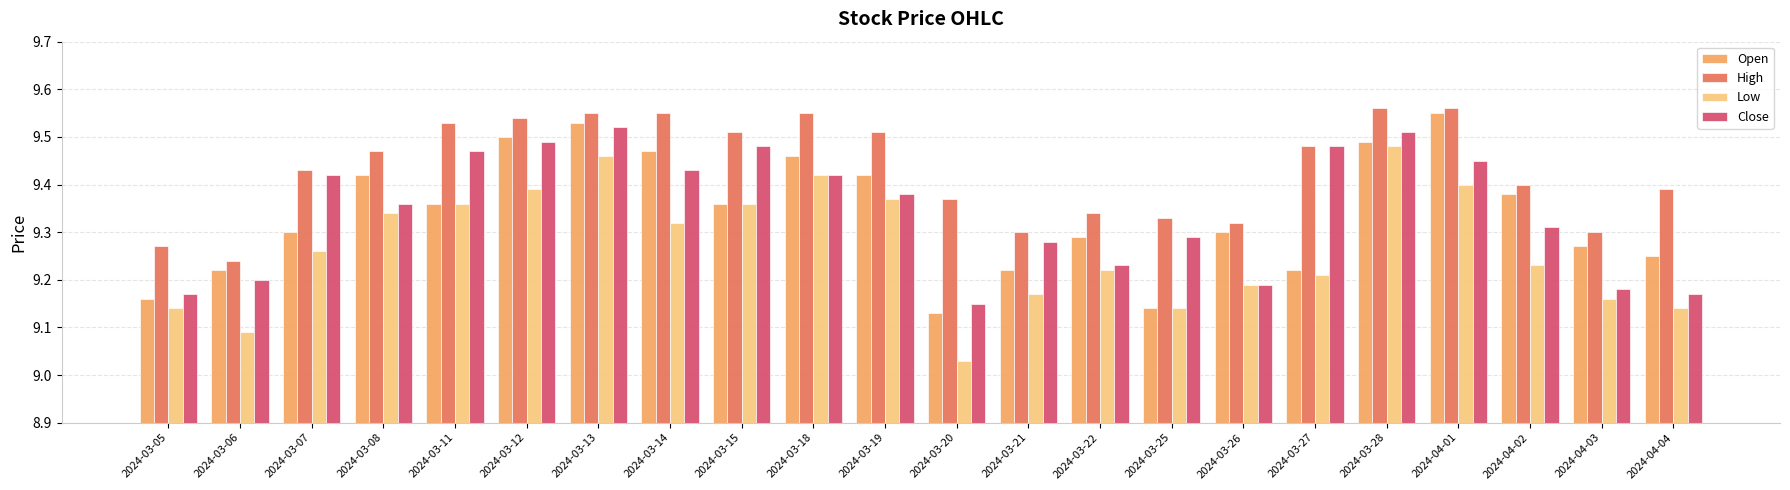

At how many categories does at least one series exceed 9?

22